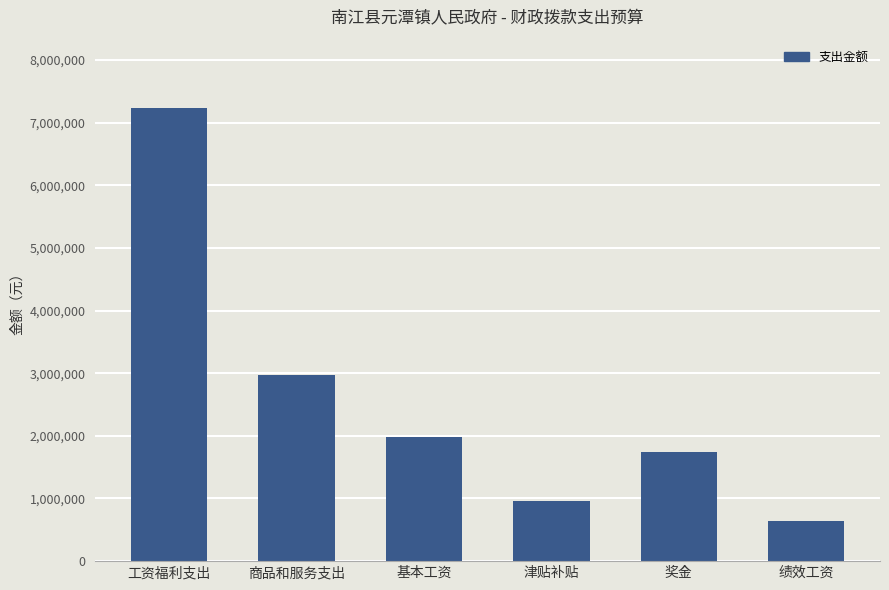

What is the change in value from 奖金 to 绩效工资?

-1109623